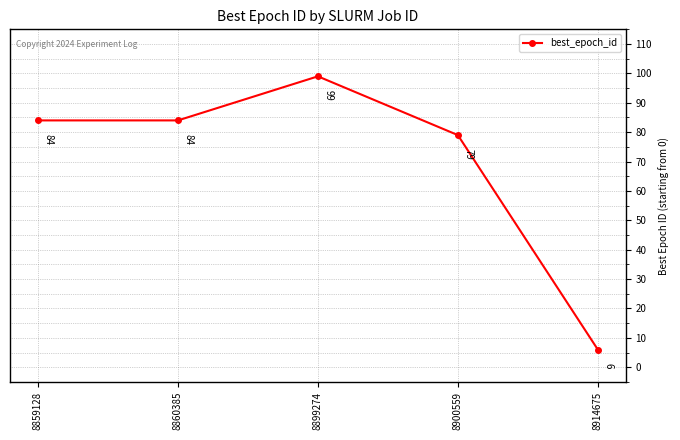

At which label is the value closest to 52?

8900559